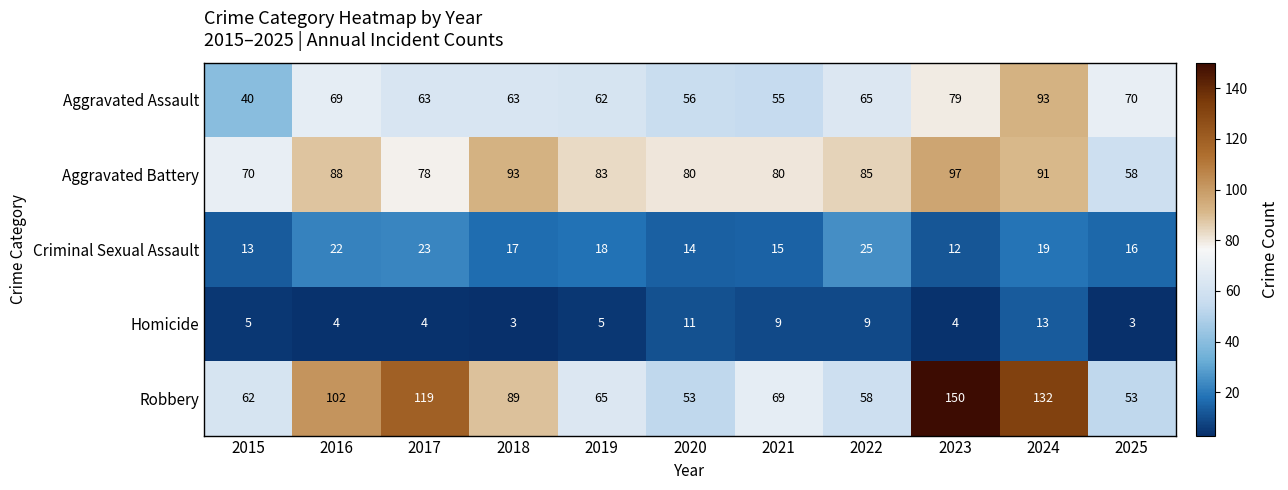

Which series has the largest range (max minus min)?

Robbery